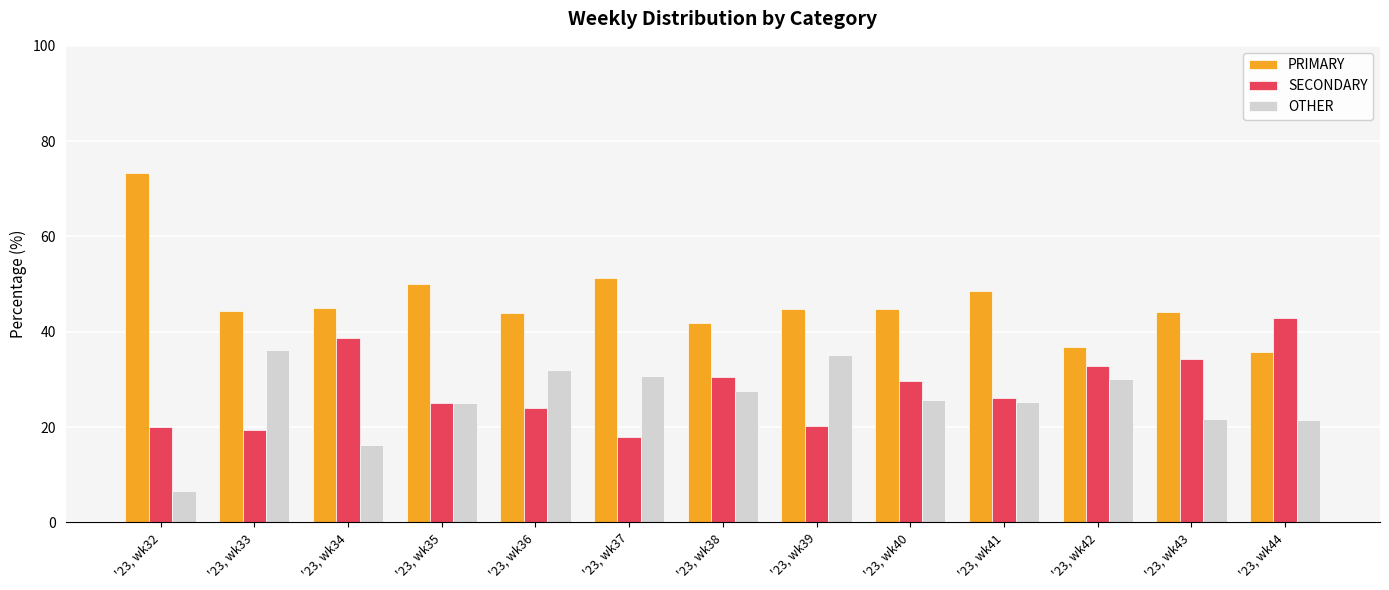

What is the total value across all series at '23, wk35?

100.0